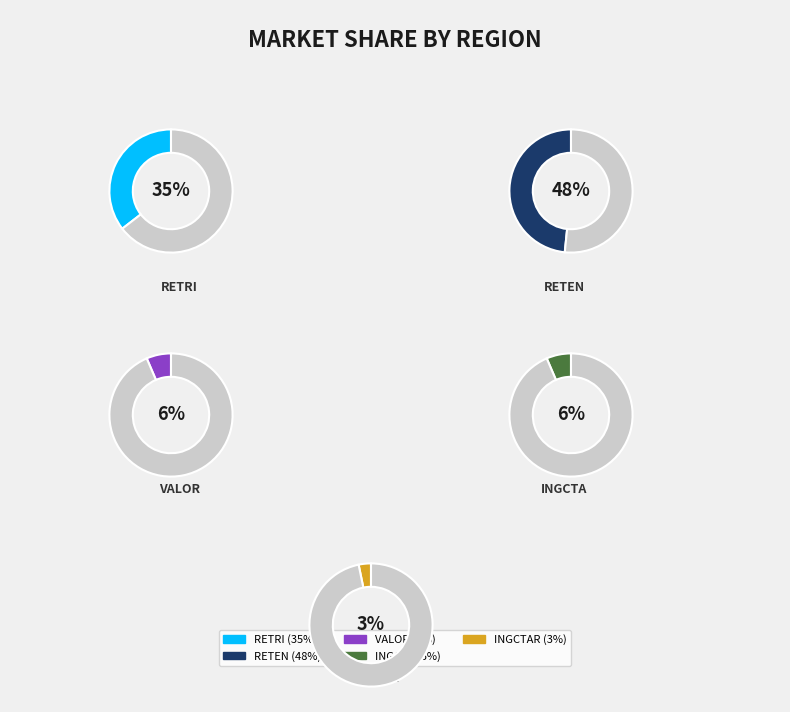

What is the smallest slice in the pie chart?

INGCTAR